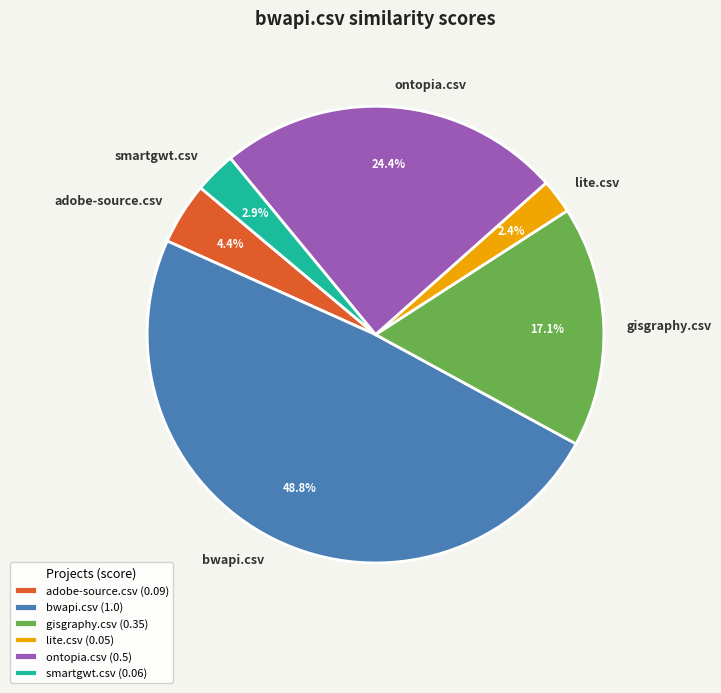

Does any single category account for the majority?

No